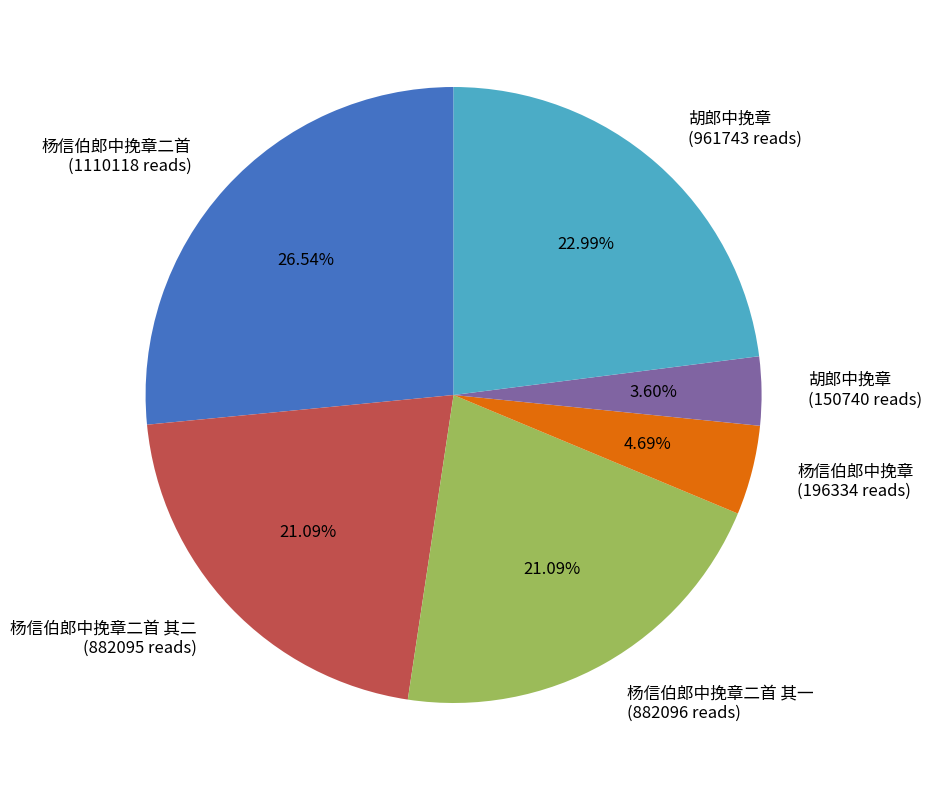

What is the ratio of the value at 胡郎中挽章 (961743 reads) to the value at 杨信伯郎中挽章 (196334 reads)?

4.9